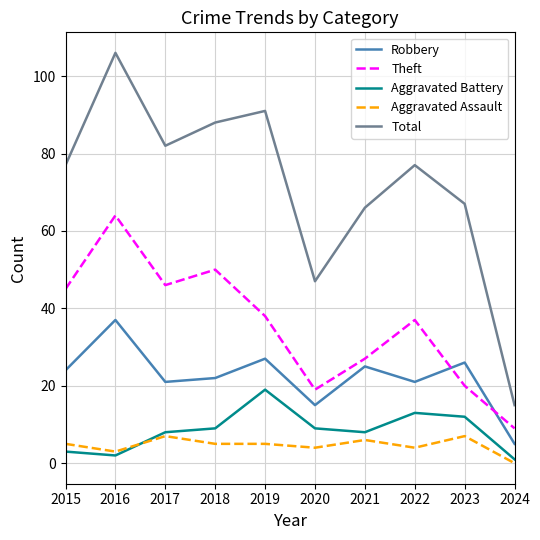

Reading left to right, transcribe all the data shown in this chart.

Robbery: 24	37	21	22	27	15	25	21	26	5
Theft: 45	64	46	50	38	19	27	37	20	9
Aggravated Battery: 3	2	8	9	19	9	8	13	12	1
Aggravated Assault: 5	3	7	5	5	4	6	4	7	0
Total: 77	106	82	88	91	47	66	77	67	15